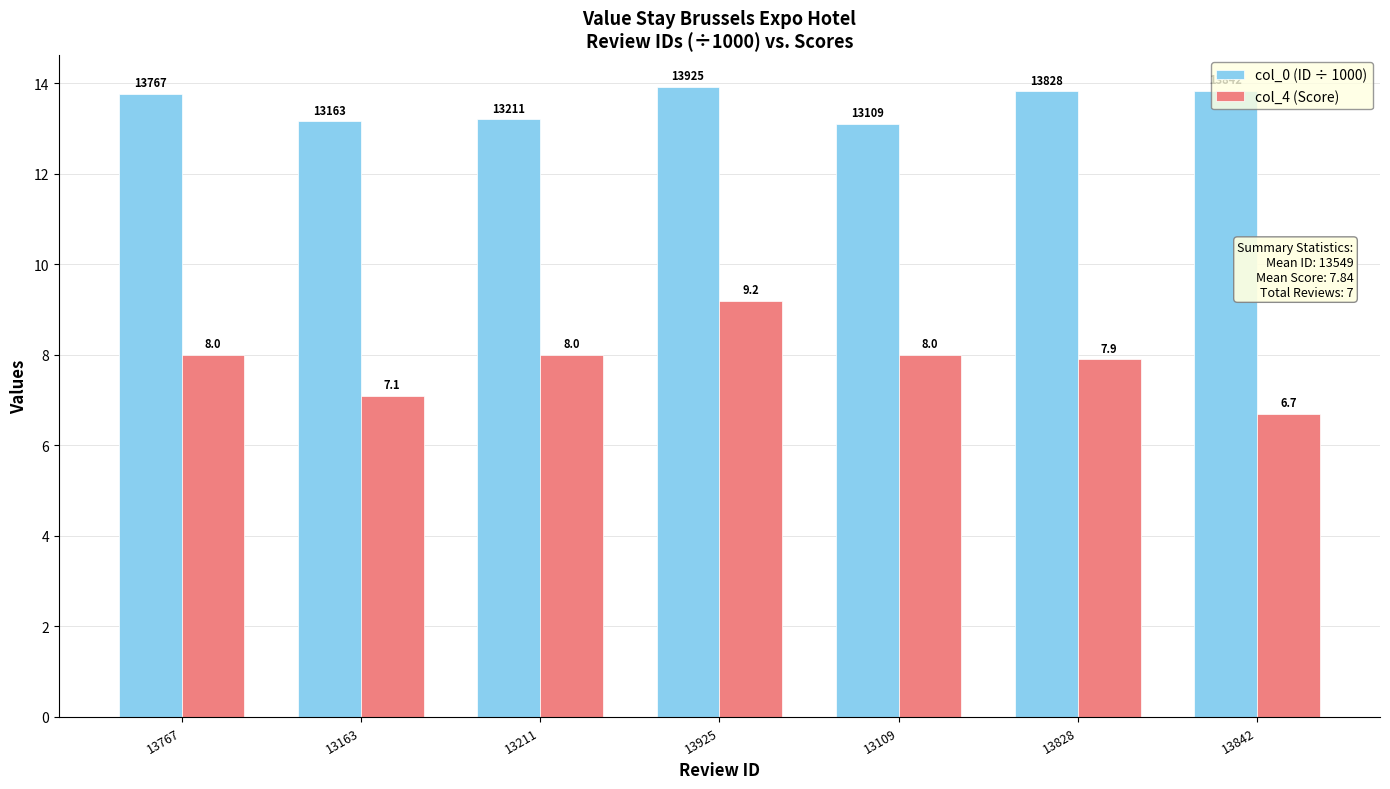

What is the lowest value of the col_0 (ID ÷ 1000) series?

13.1